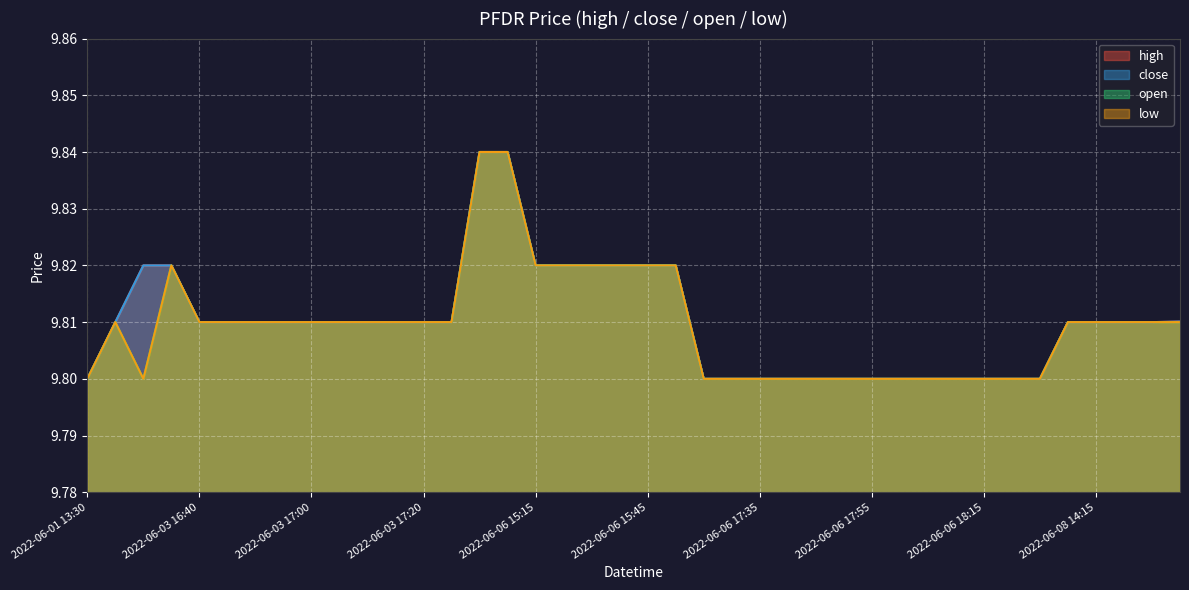

Is the value of open at 2022-06-06 17:30 greater than the value of high at 2022-06-06 17:40?

No